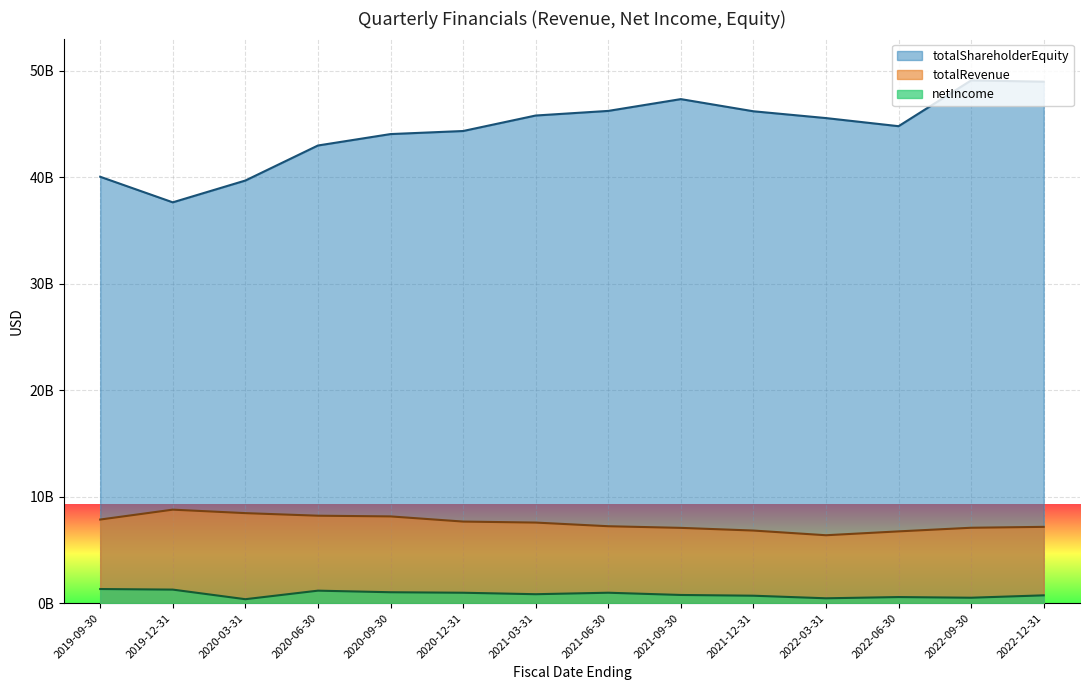

Which series has the largest range (max minus min)?

totalShareholderEquity